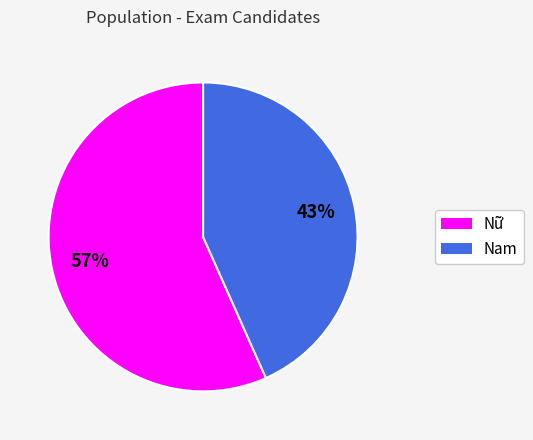

Count the number of slices in the pie.

2